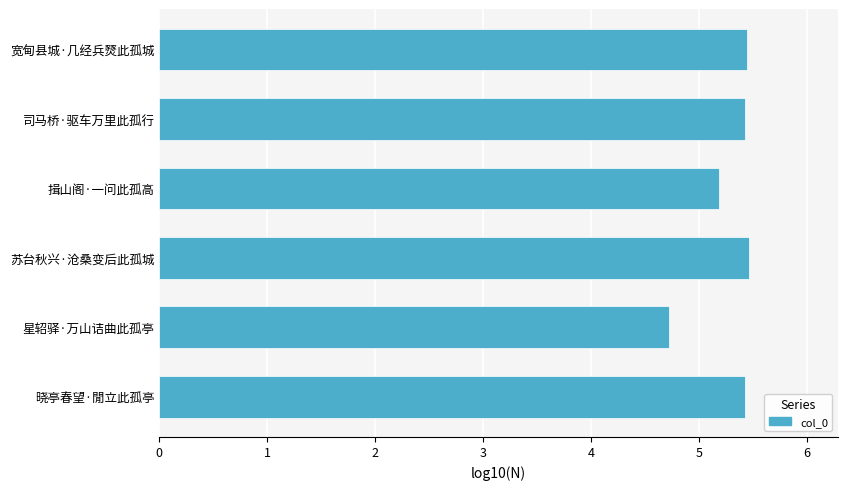

What is the sum of all values?

31.7